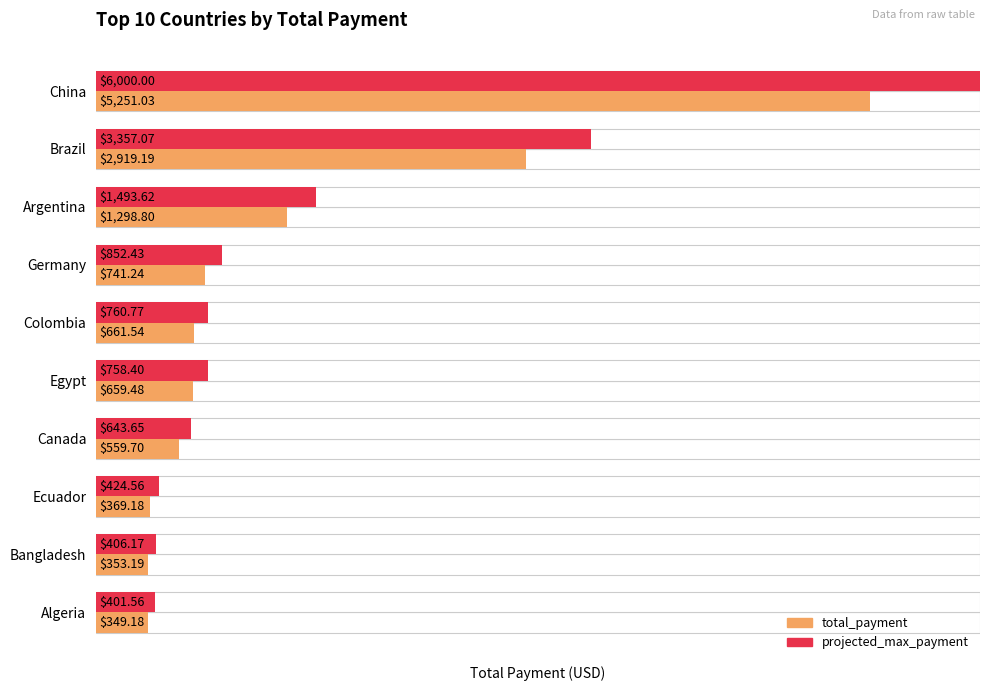

List the labels in order of total_payment value, smallest first.

Algeria, Bangladesh, Ecuador, Canada, Egypt, Colombia, Germany, Argentina, Brazil, China